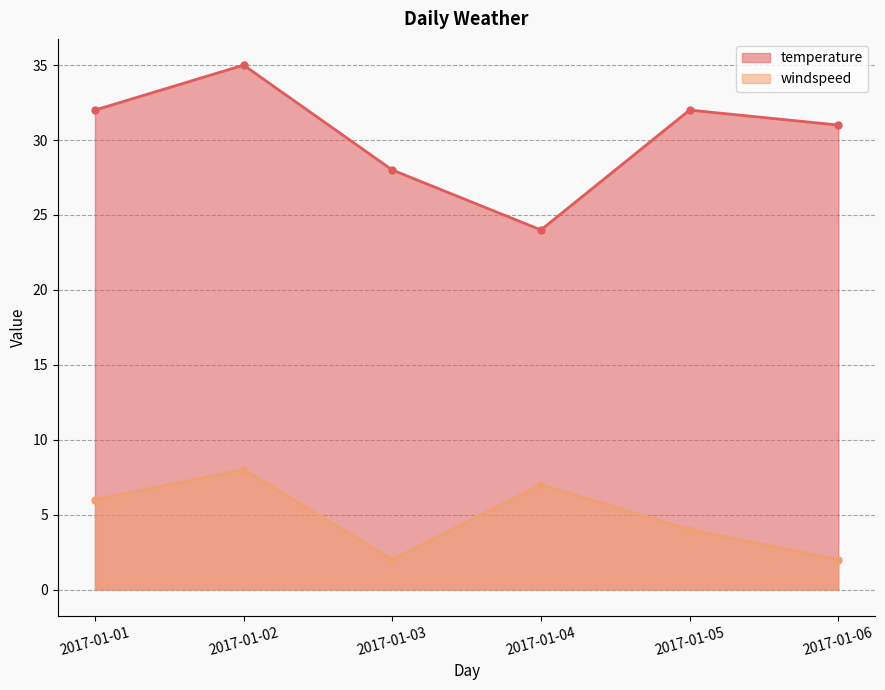

List the labels in order of temperature value, largest first.

2017-01-02, 2017-01-01, 2017-01-05, 2017-01-06, 2017-01-03, 2017-01-04